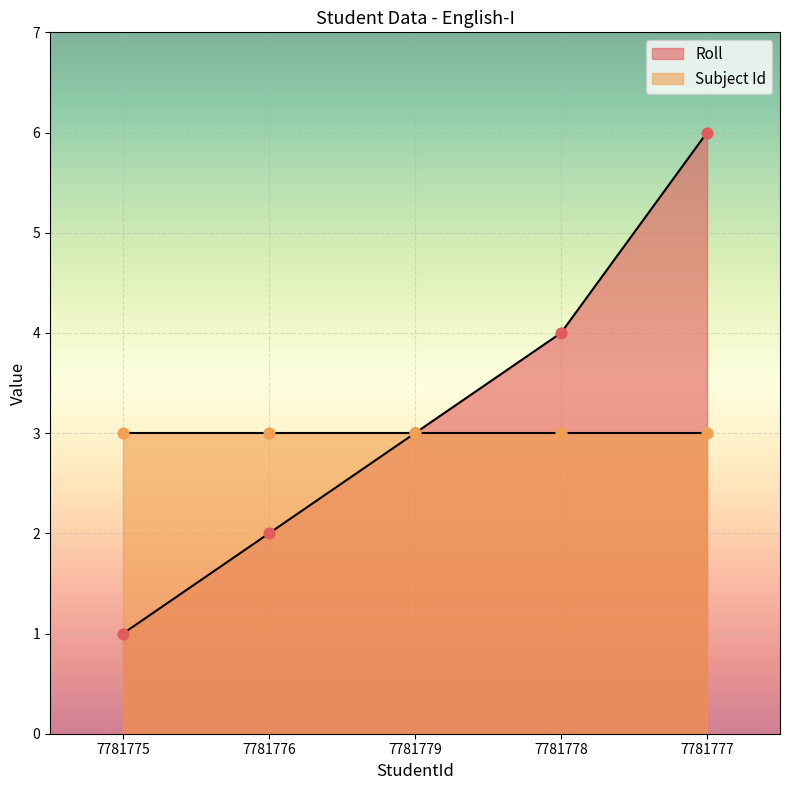

Between 7781776 and 7781778, which is larger?

7781778